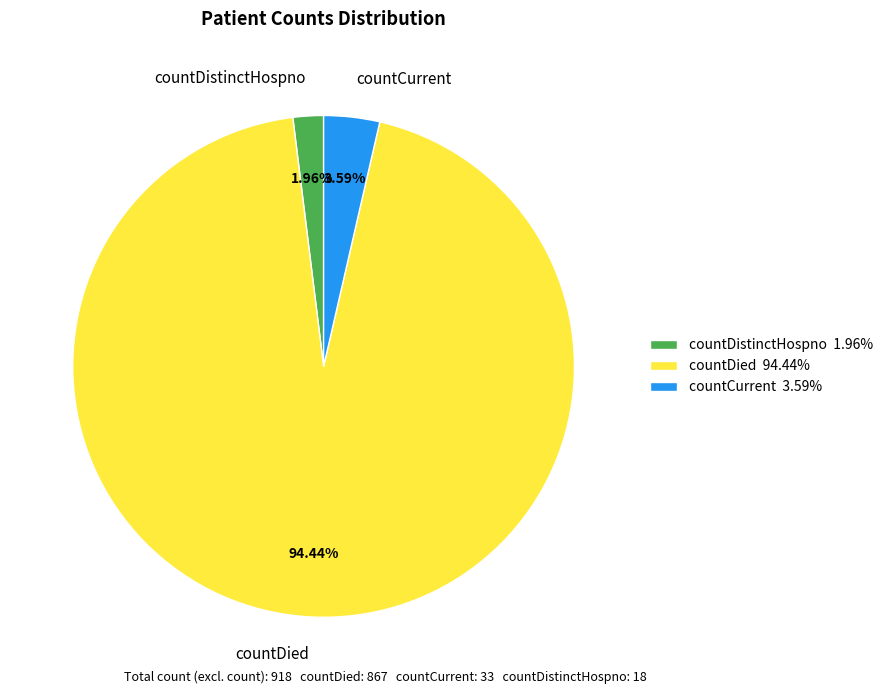

What percentage is the countDied slice, to the nearest percent?

94%